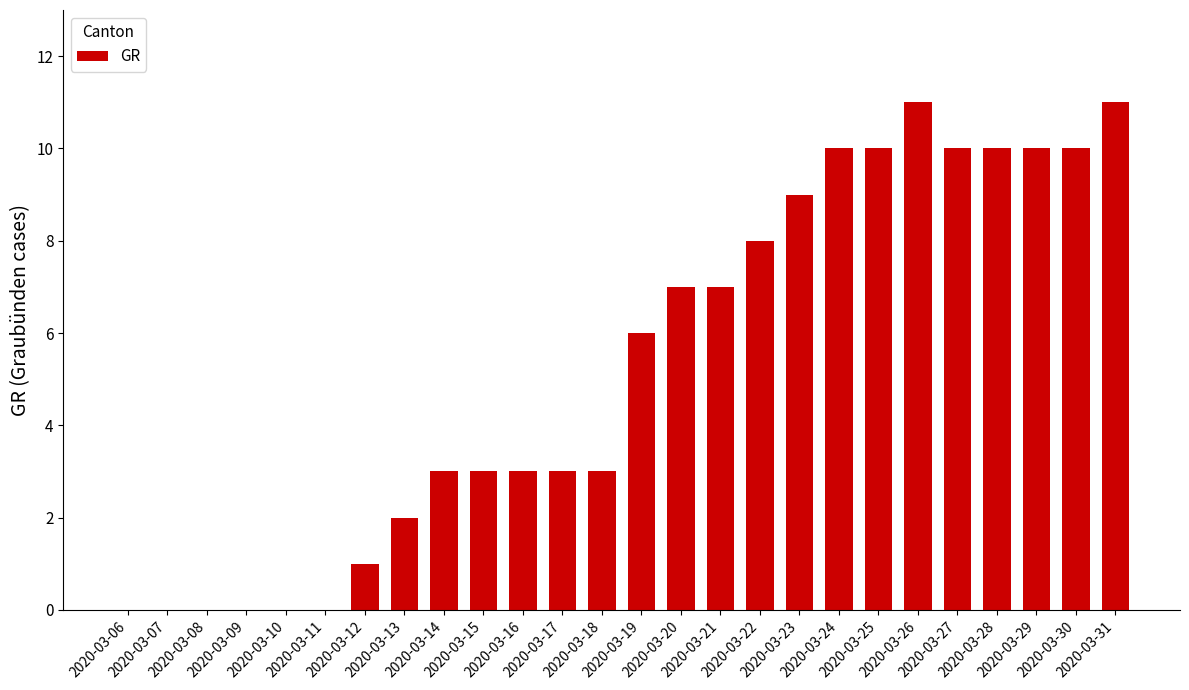

What is the greatest value displayed?

11